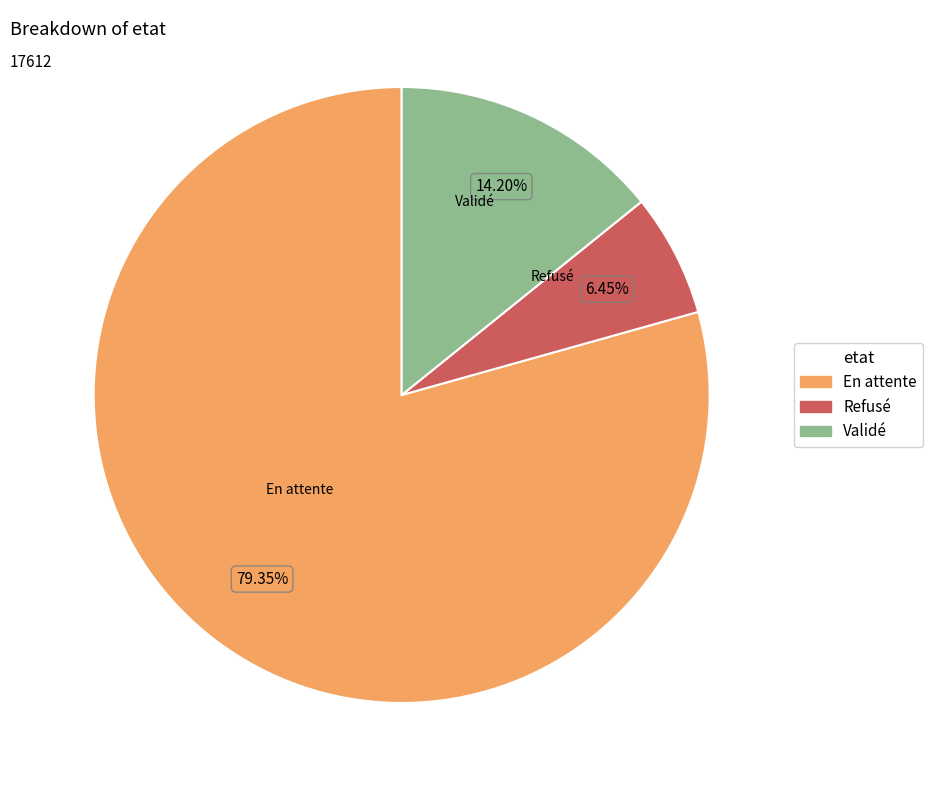

What is the majority slice?

En attente